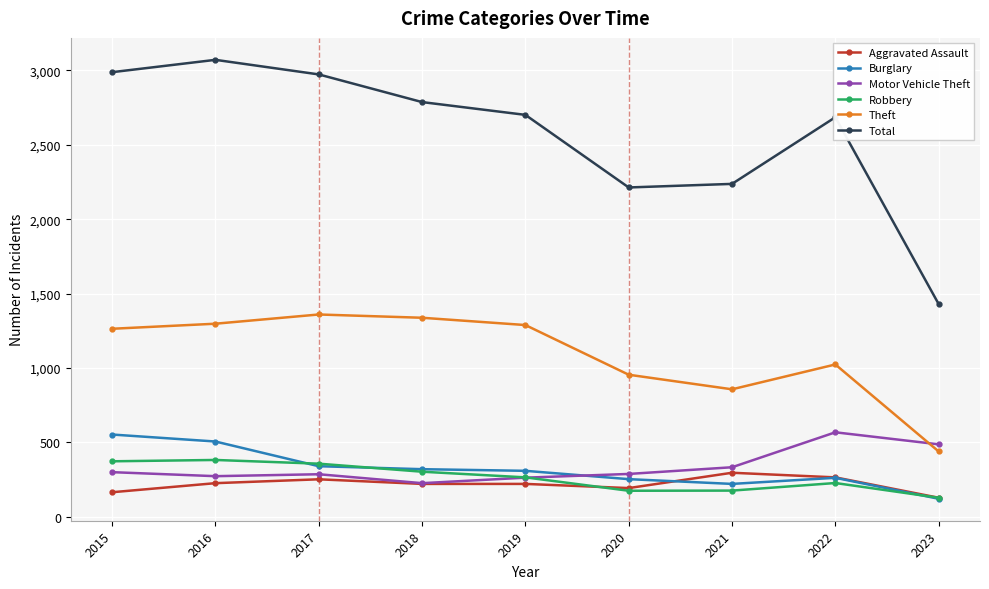

What is the highest value of the Robbery series?

381